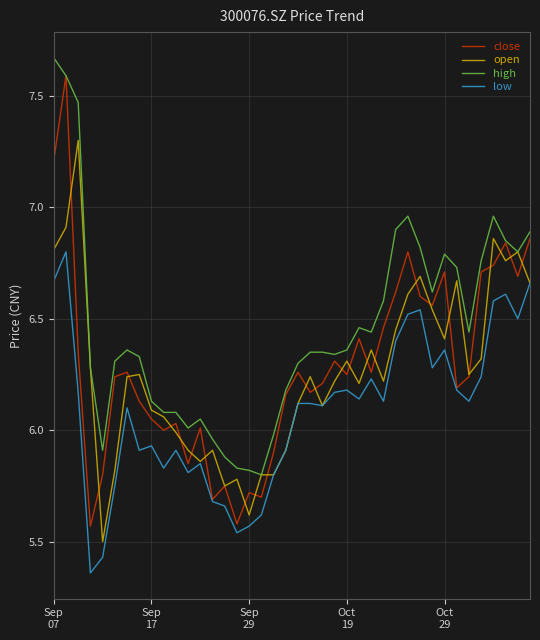

Which series has the largest range (max minus min)?

close